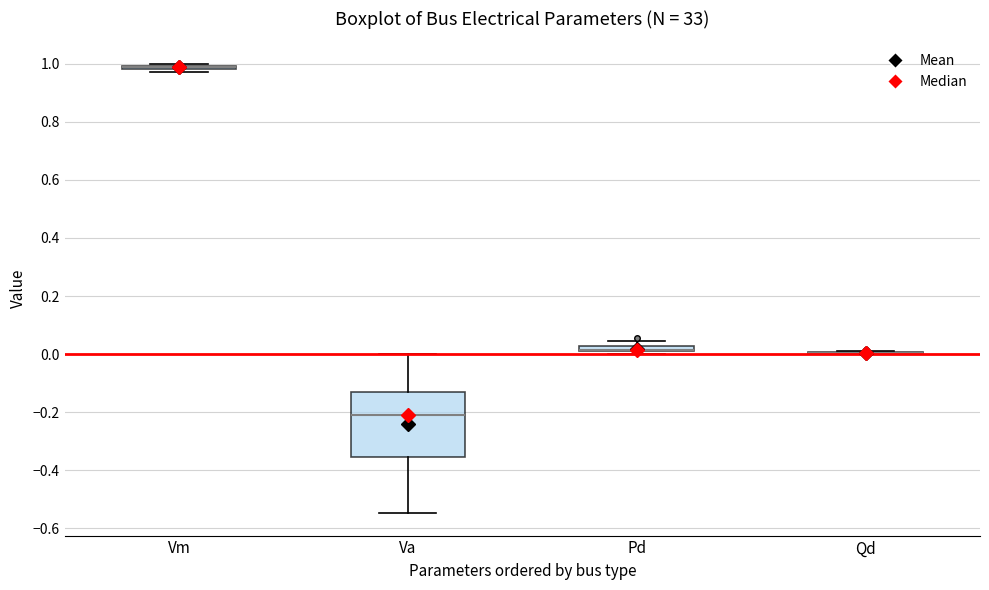

Where is the upper edge of the box for Va on the y-axis? The values are not printed on the chart, so give them approximately, as read against the axis.

-0.14